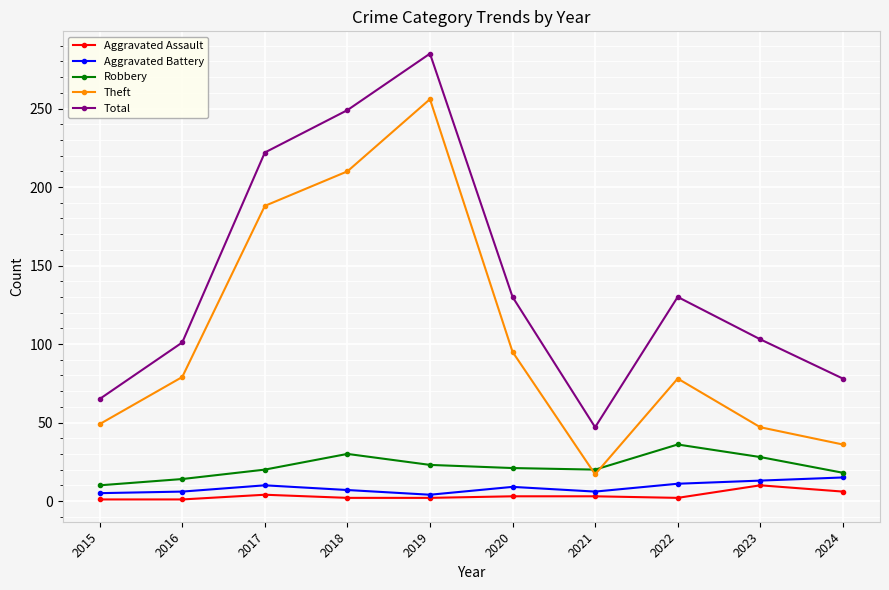

Count the number of data series in this chart.

5